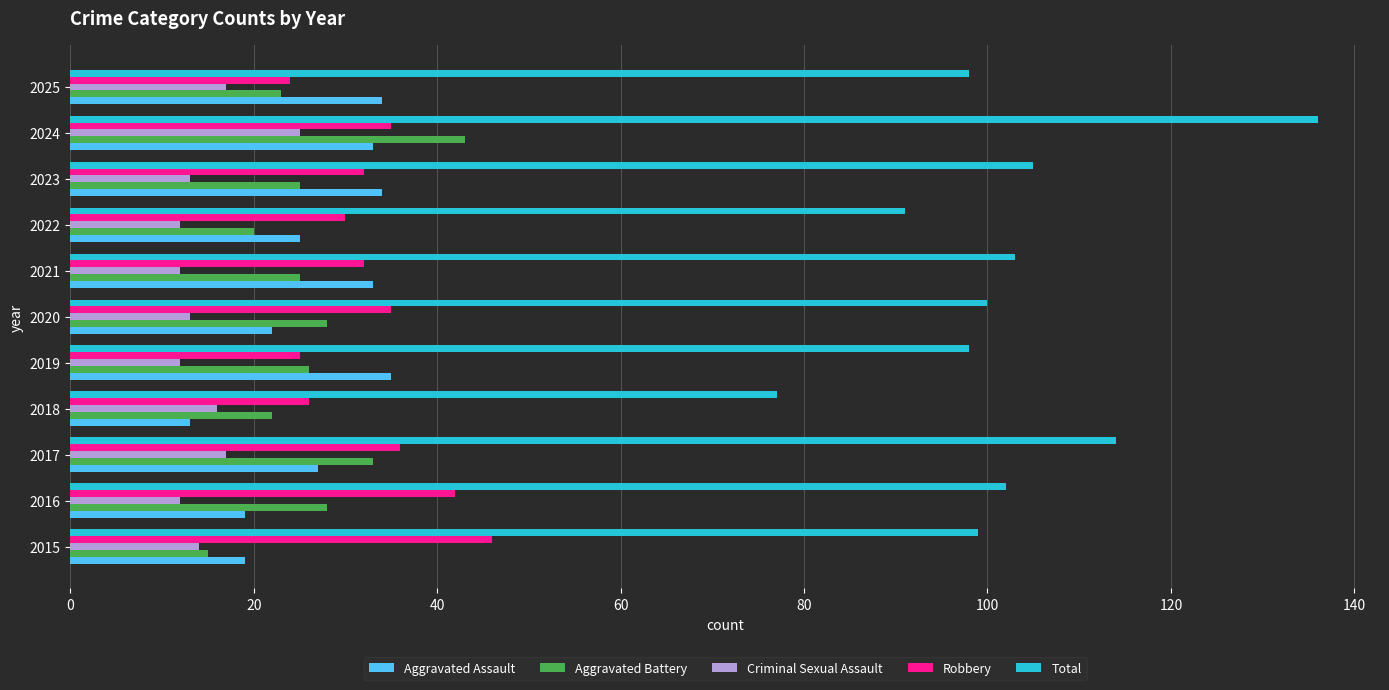

What is the difference between the second highest and second lowest values in the Aggravated Battery series?

13